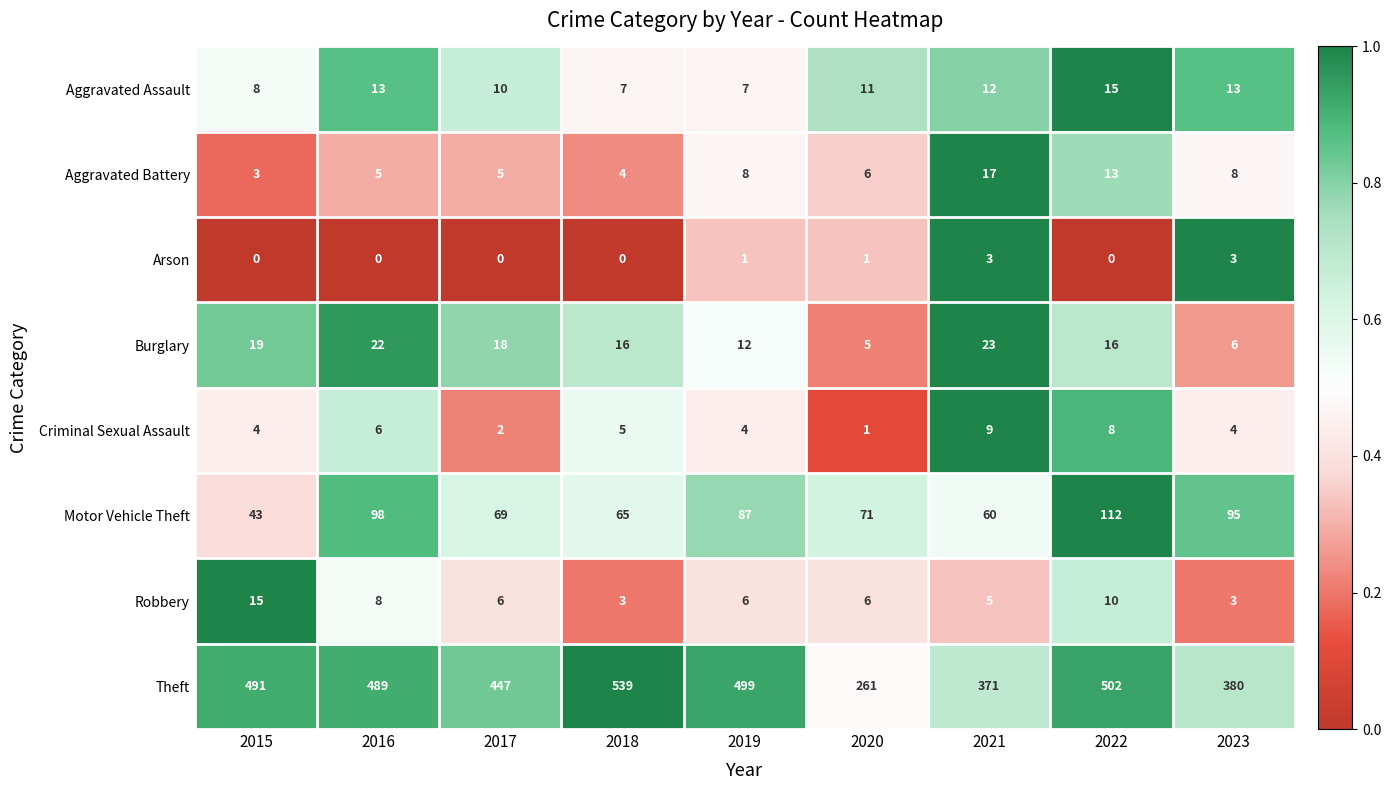

The value of Aggravated Assault at 2018 is 7. True or false?

True